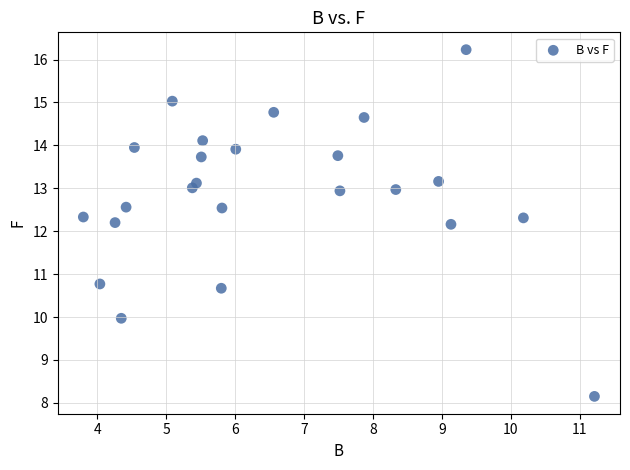

What is the range of Y values (max minus min)?

8.1